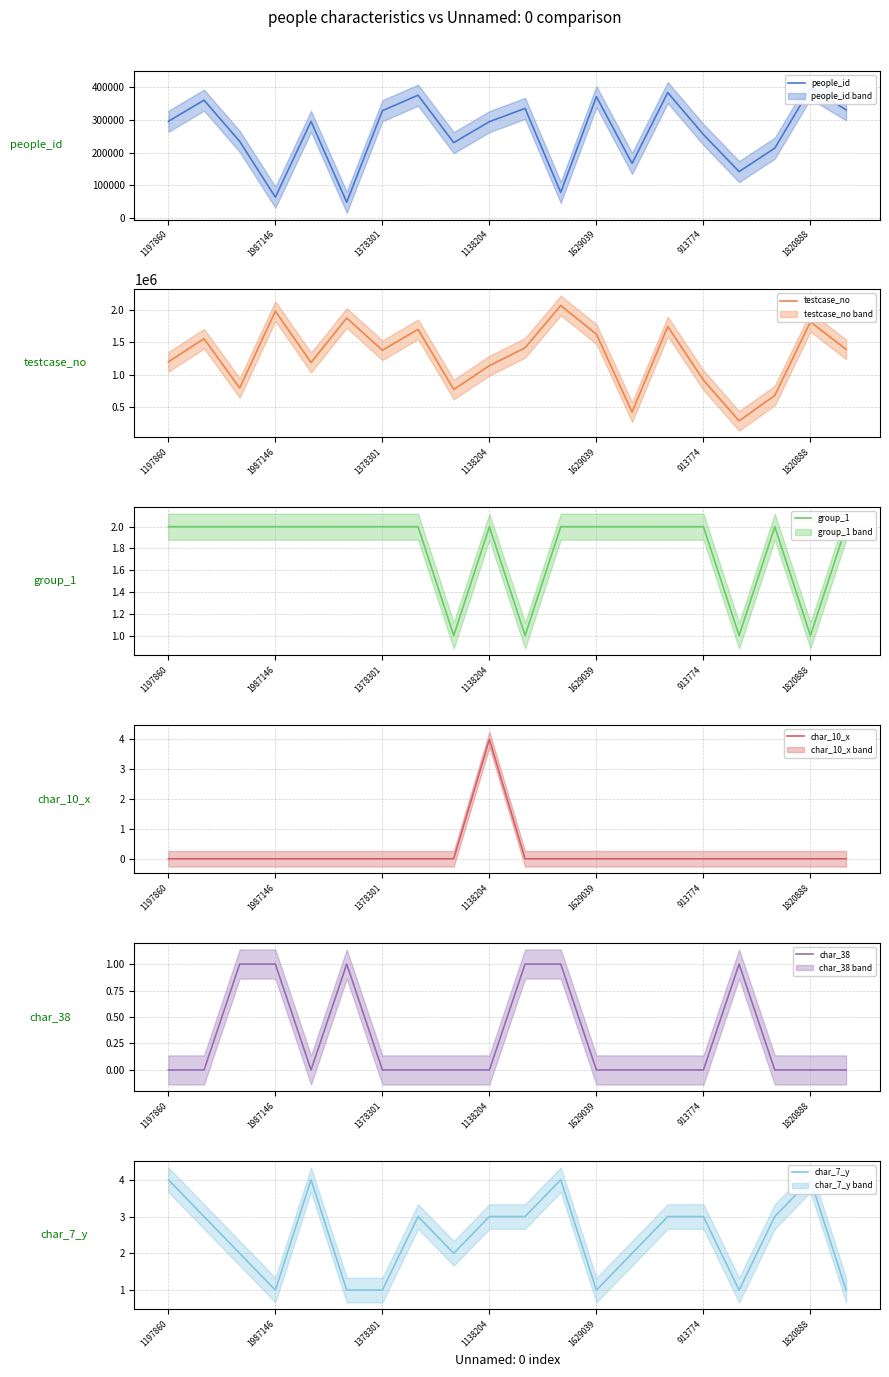

In testcase_no, how many points are lower than both neighbors (excluding endpoints)?

6